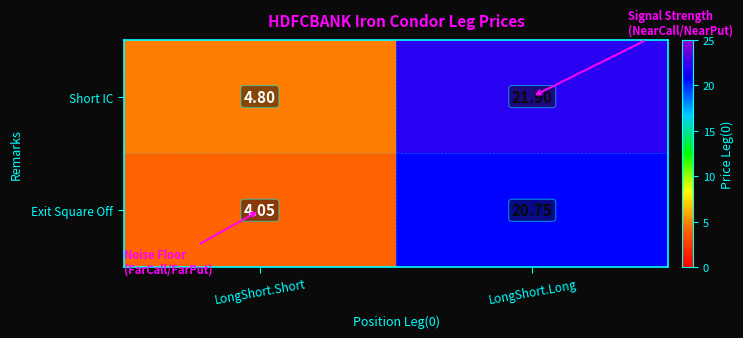

Which series has the largest range (max minus min)?

Short IC